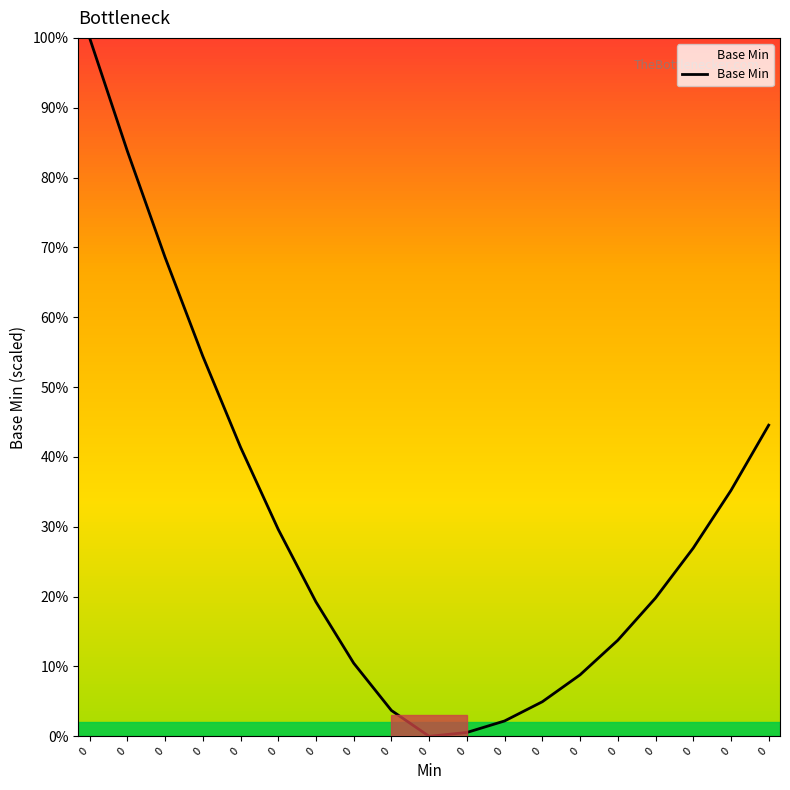

Does the chart have visible grid lines?

No